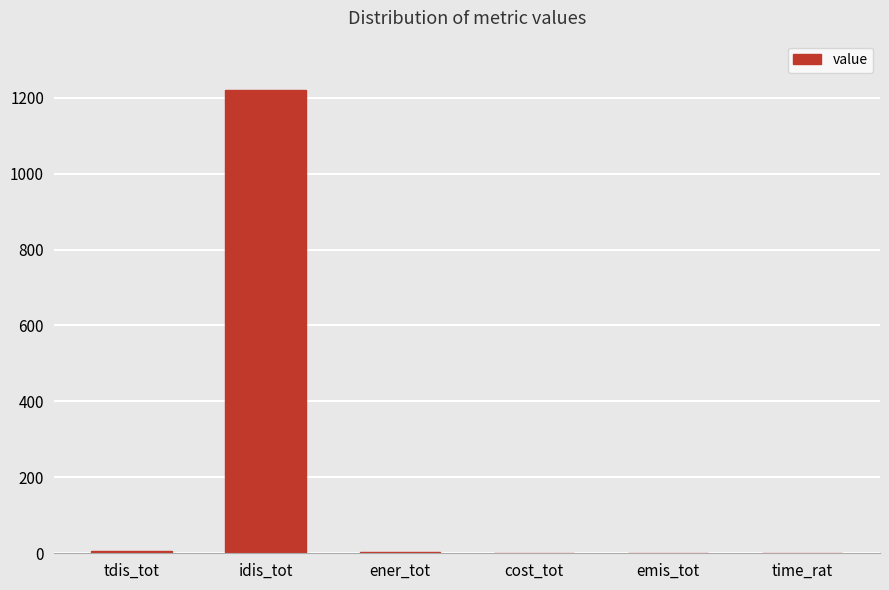

What value does the data have at idis_tot?

1220.4